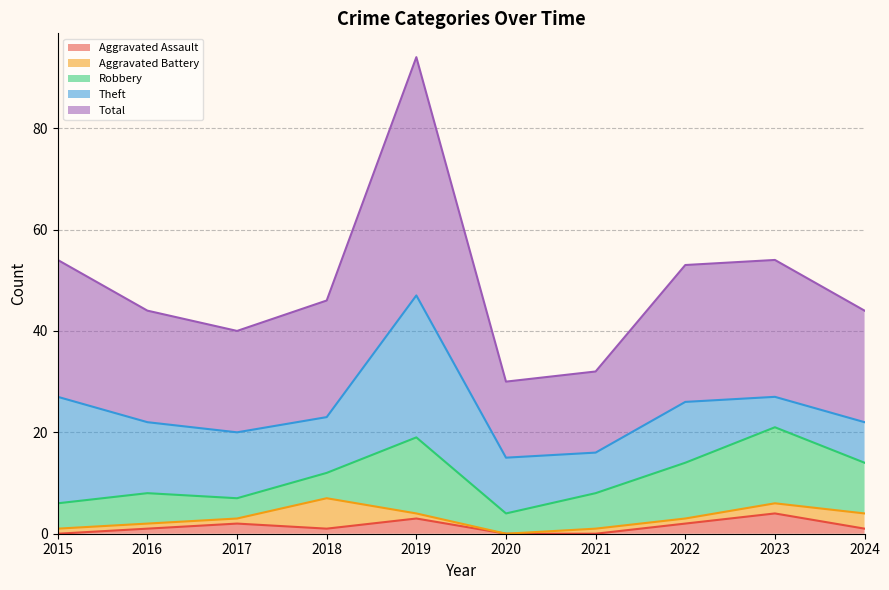

The Robbery series shows 9 at 2015. True or false?

False